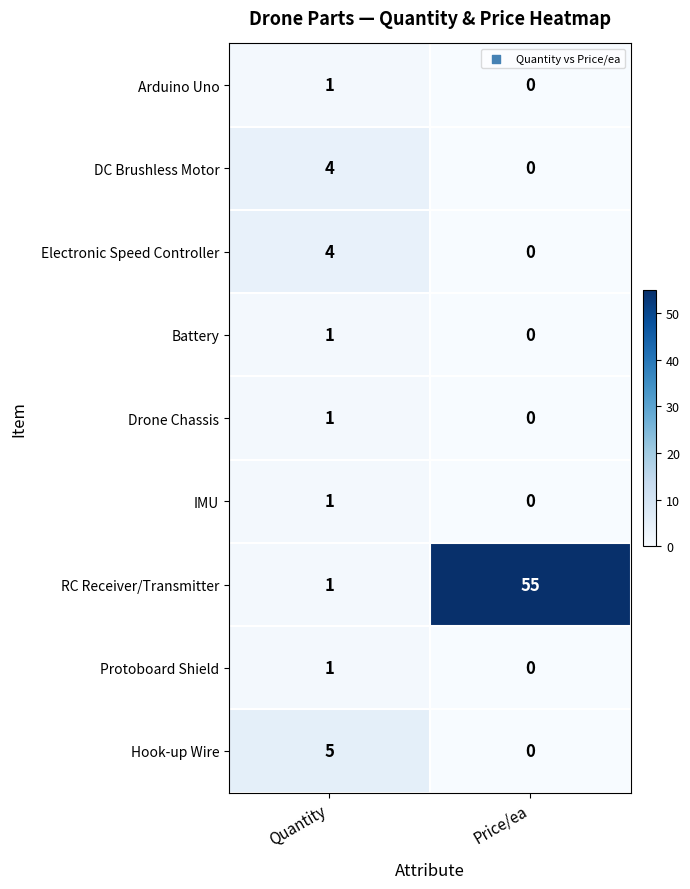

Reading left to right, list all the values displayed in this chart.

Arduino Uno: 1	0
DC Brushless Motor: 4	0
Electronic Speed Controller: 4	0
Battery: 1	0
Drone Chassis: 1	0
IMU: 1	0
RC Receiver/Transmitter: 1	55
Protoboard Shield: 1	0
Hook-up Wire: 5	0